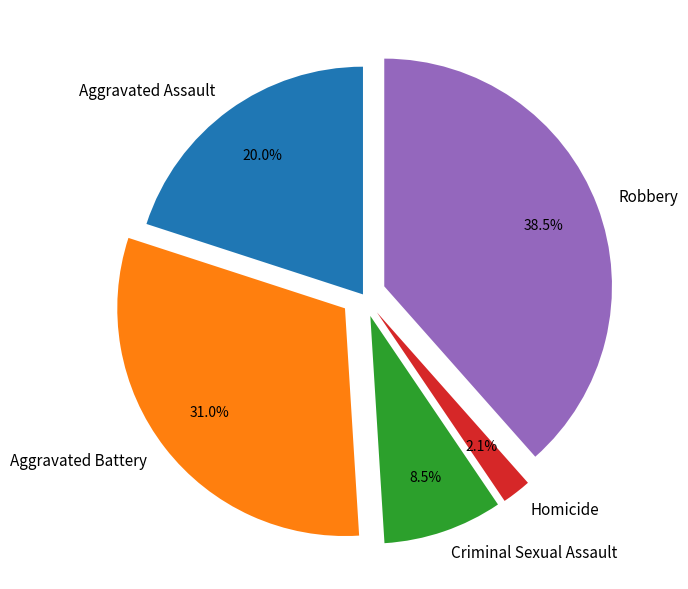

Rank the categories by value from lowest to highest.

Homicide, Criminal Sexual Assault, Aggravated Assault, Aggravated Battery, Robbery